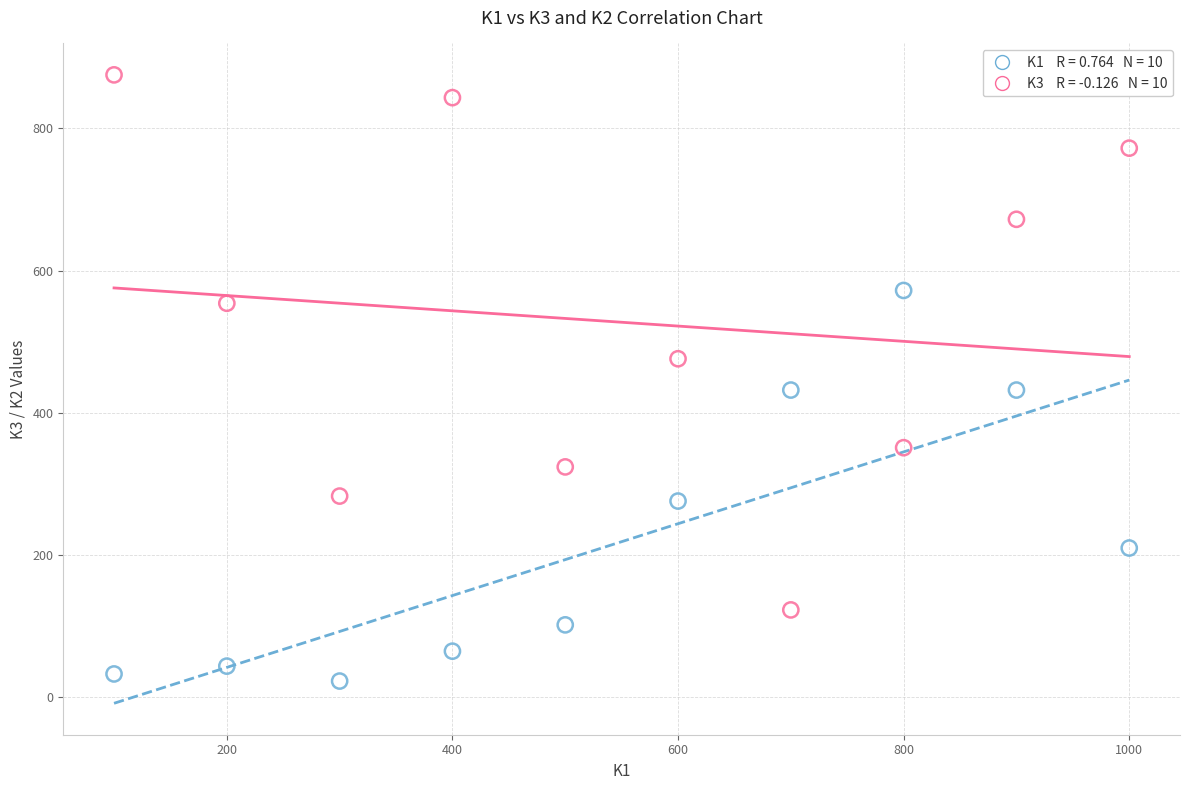

Across all data points, what is the range of X values (max minus min)?

900